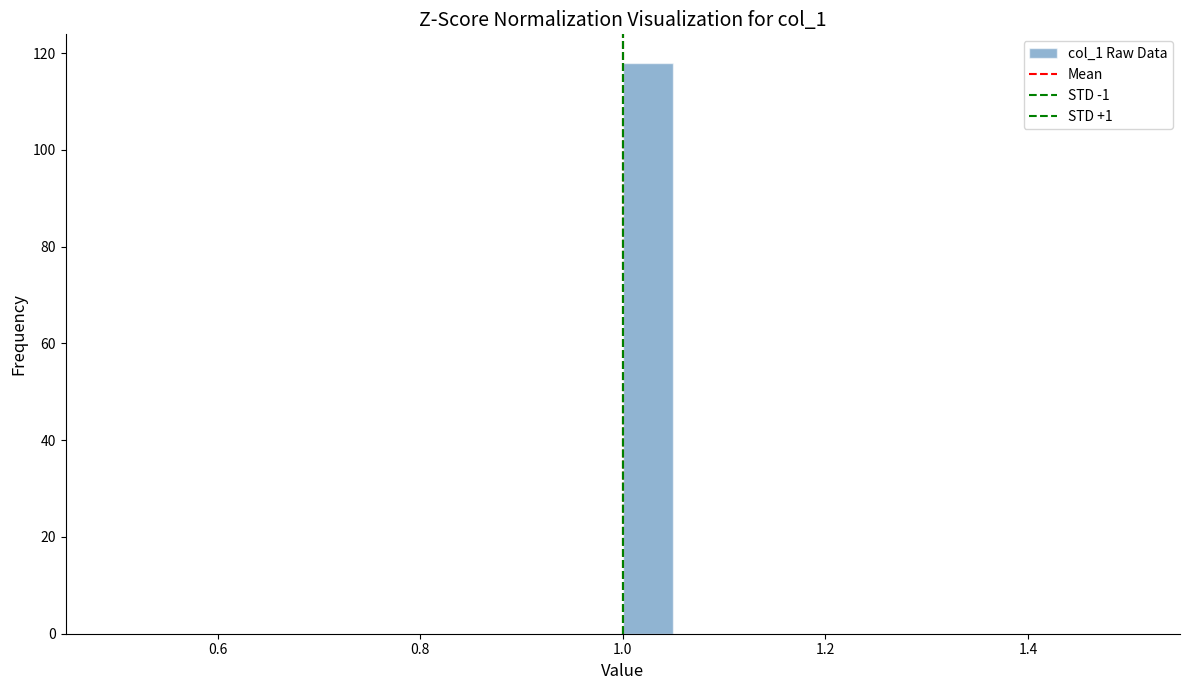

Around what value on the x-axis is the tallest bar? Give the approximate position of its centre, as read against the axis.

1.02